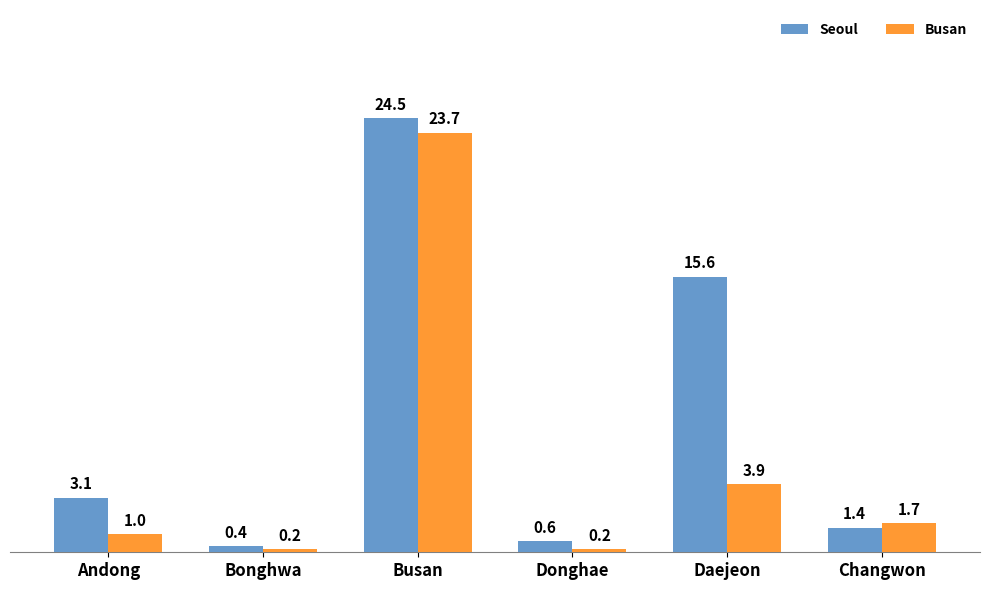

At which label does Seoul first exceed 3?

Andong